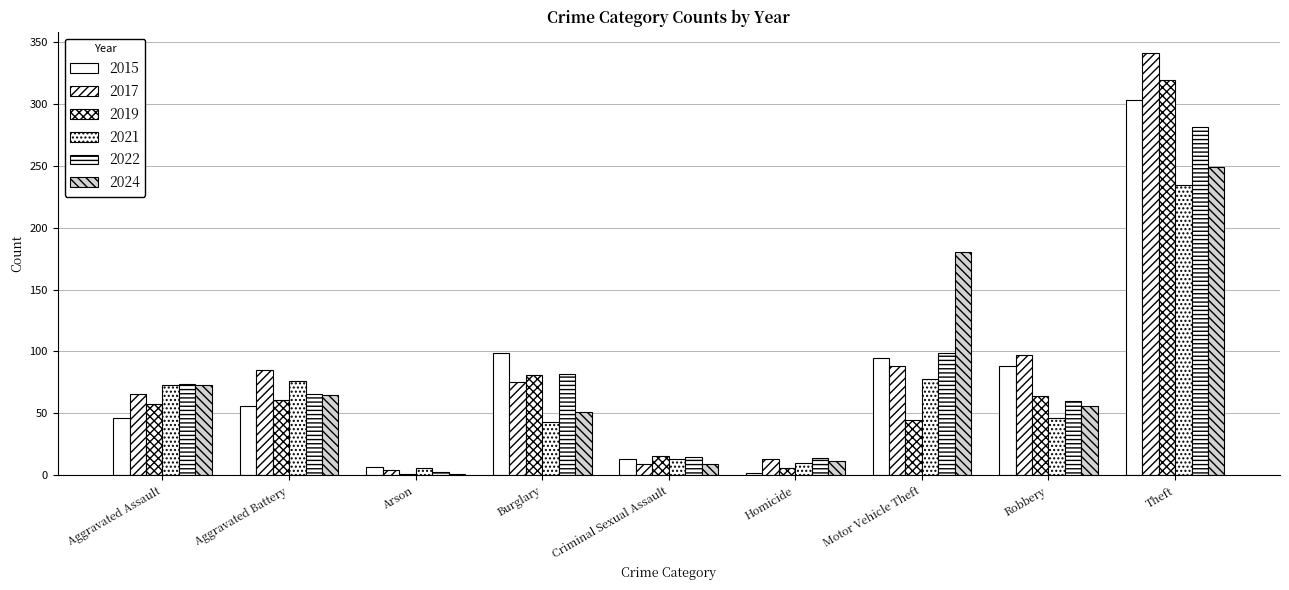

What is the difference between the maximum and second lowest values in the 2022 series?

267